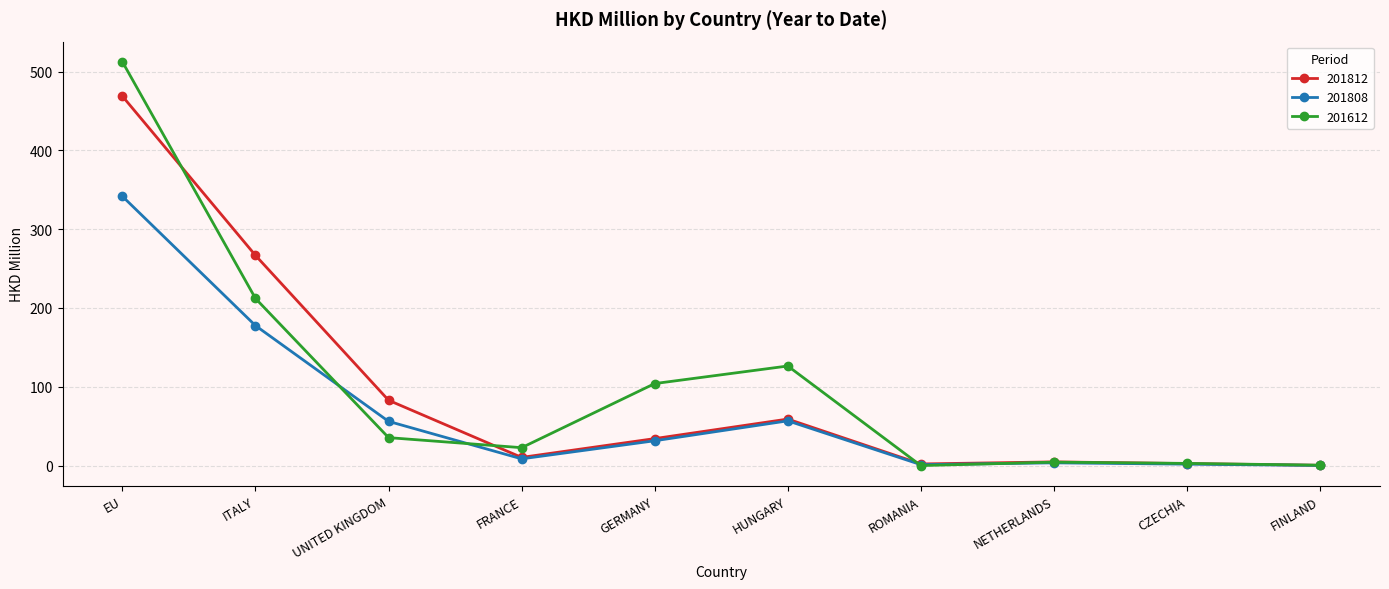

Does the chart display data point markers on the line(s)?

Yes